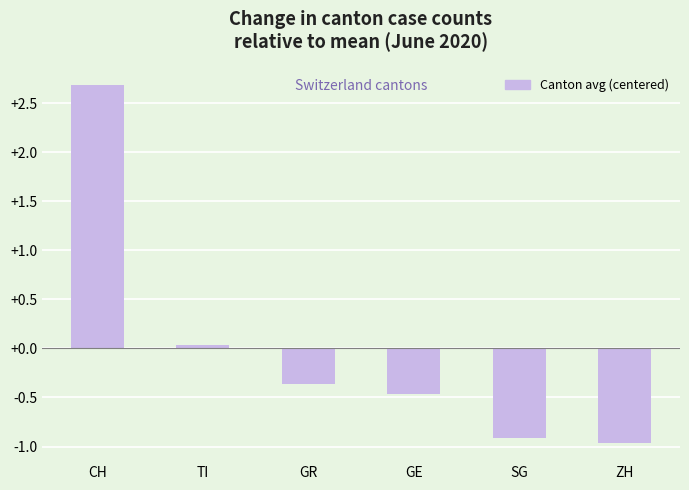

At which label is the value closest to 0?

TI